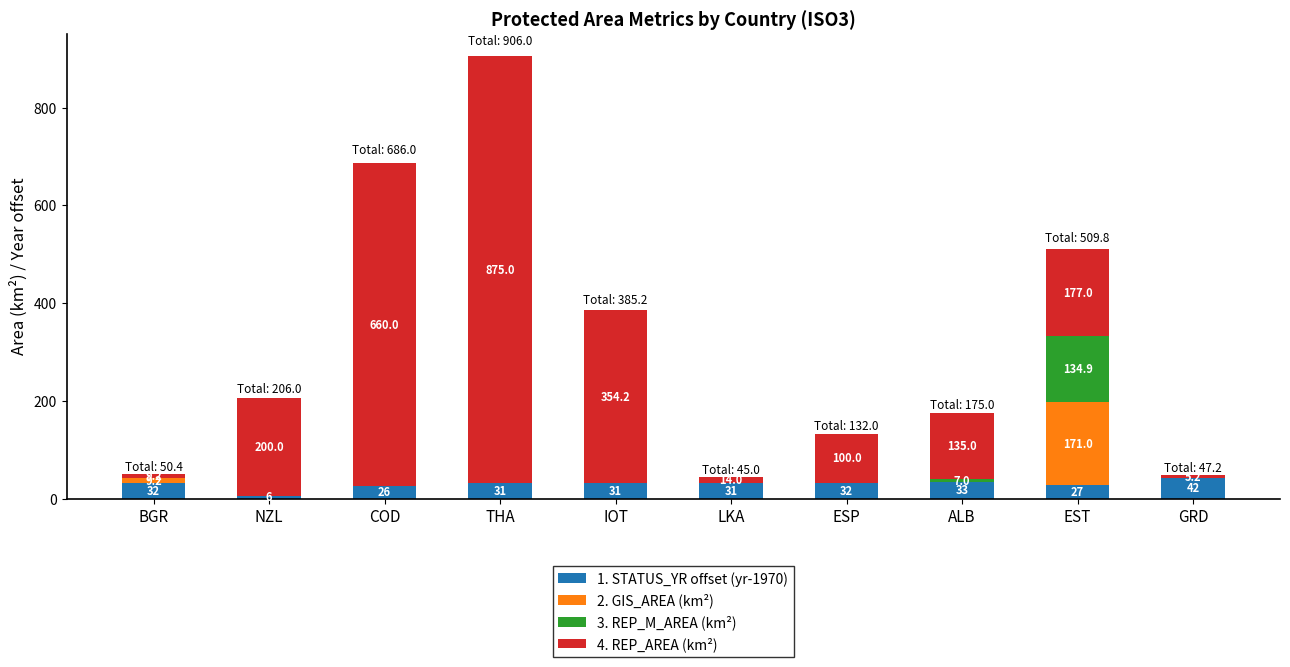

True or false: 1. STATUS_YR offset (yr-1970) has a value of 31.0 at THA.

True